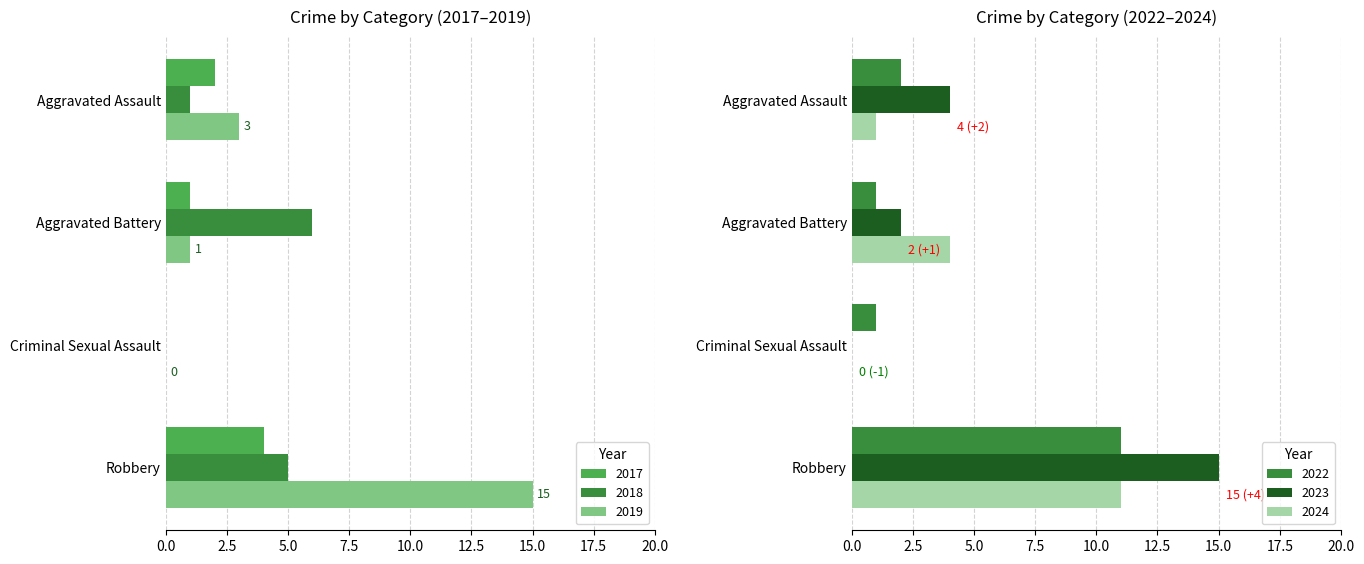

True or false: 2019 has a value of 1 at Aggravated Battery.

True